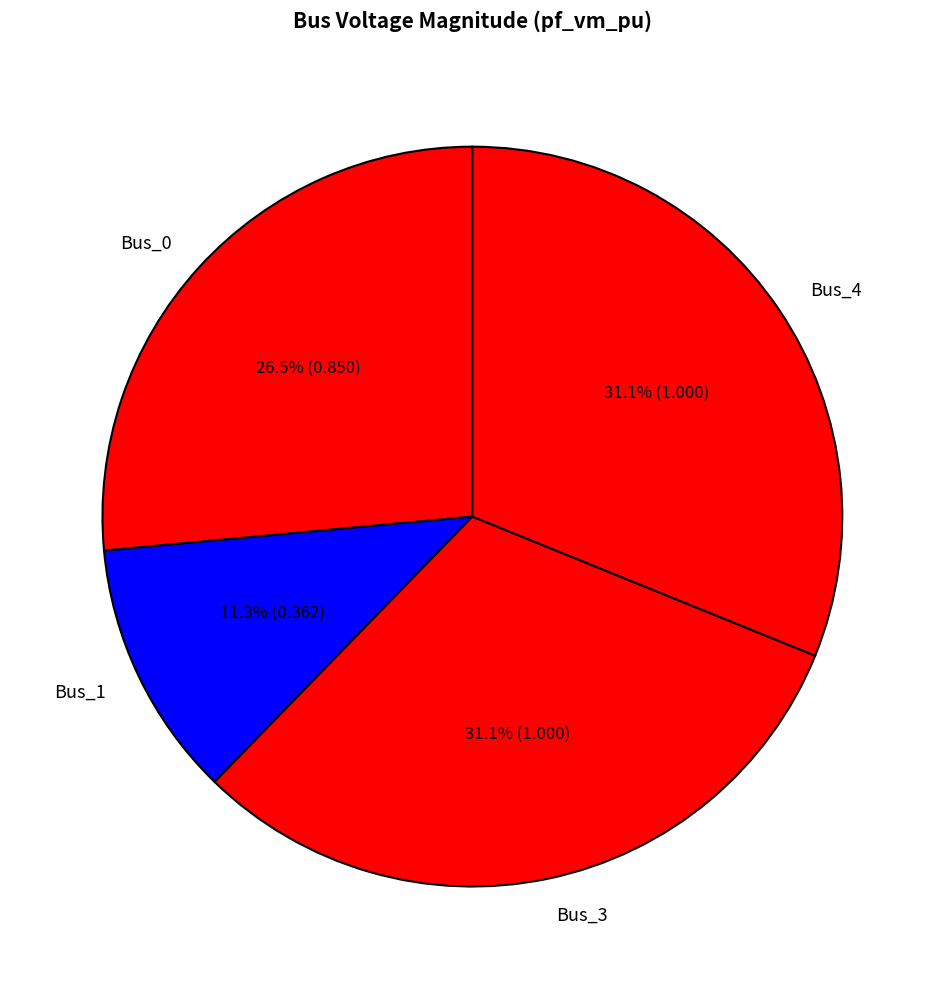

Is it true that Bus_4 is 23% of the pie?

False